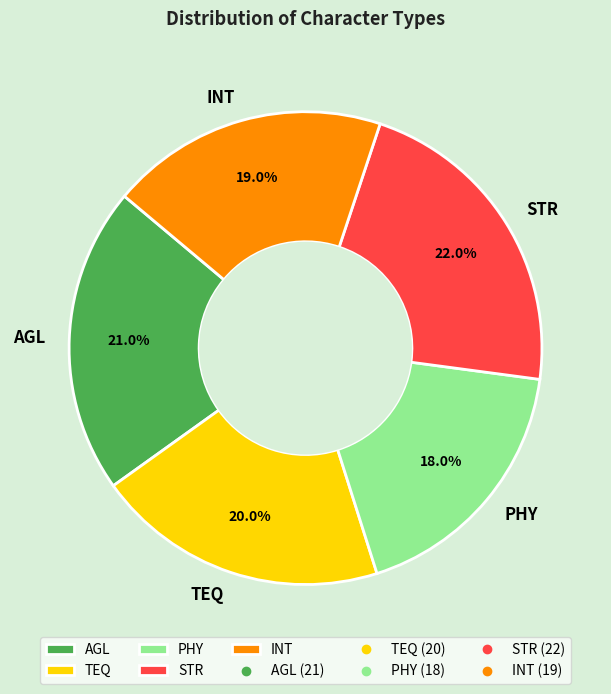

Is INT the majority of the pie?

No